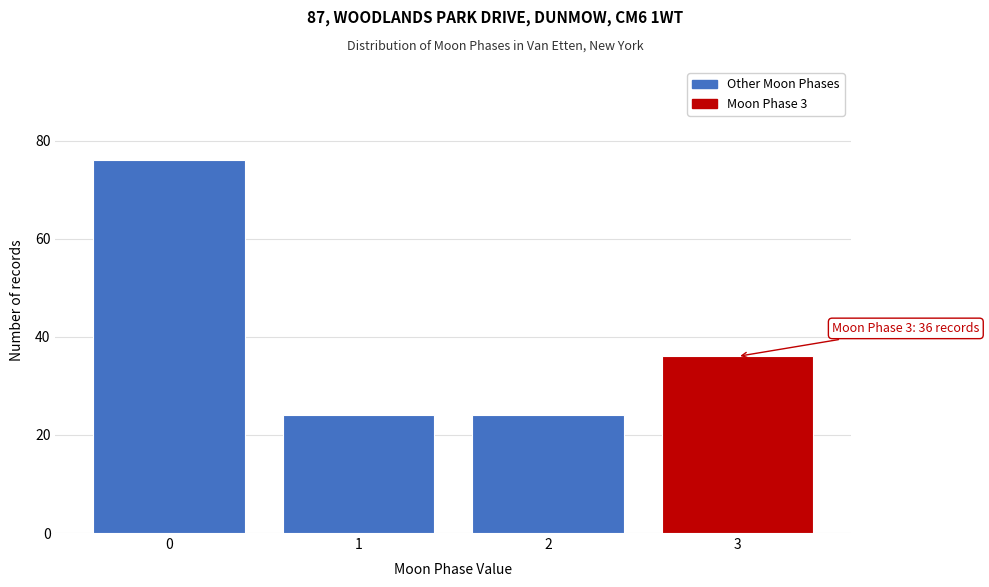

Reading left to right, extract all data points from this chart.

0=76	1=24	2=24	3=36